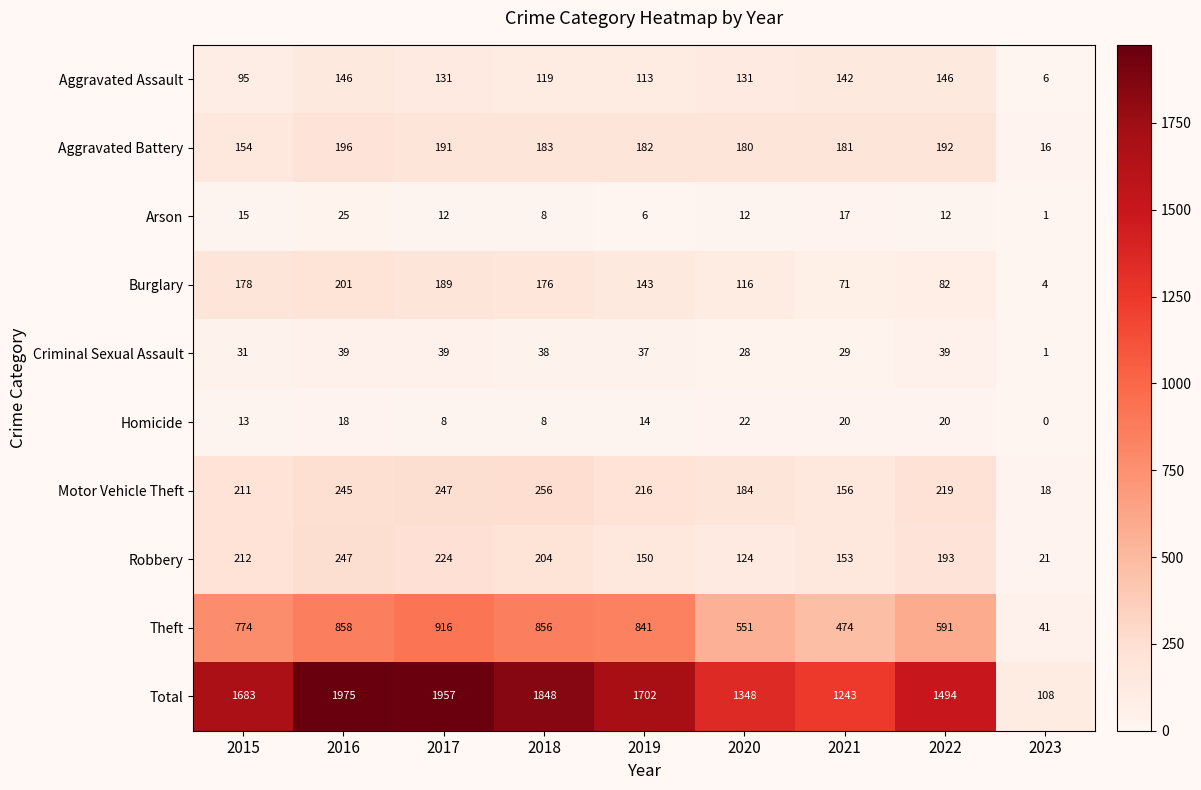

At 2021, list the series in order from largest to smallest.

Total, Theft, Aggravated Battery, Motor Vehicle Theft, Robbery, Aggravated Assault, Burglary, Criminal Sexual Assault, Homicide, Arson